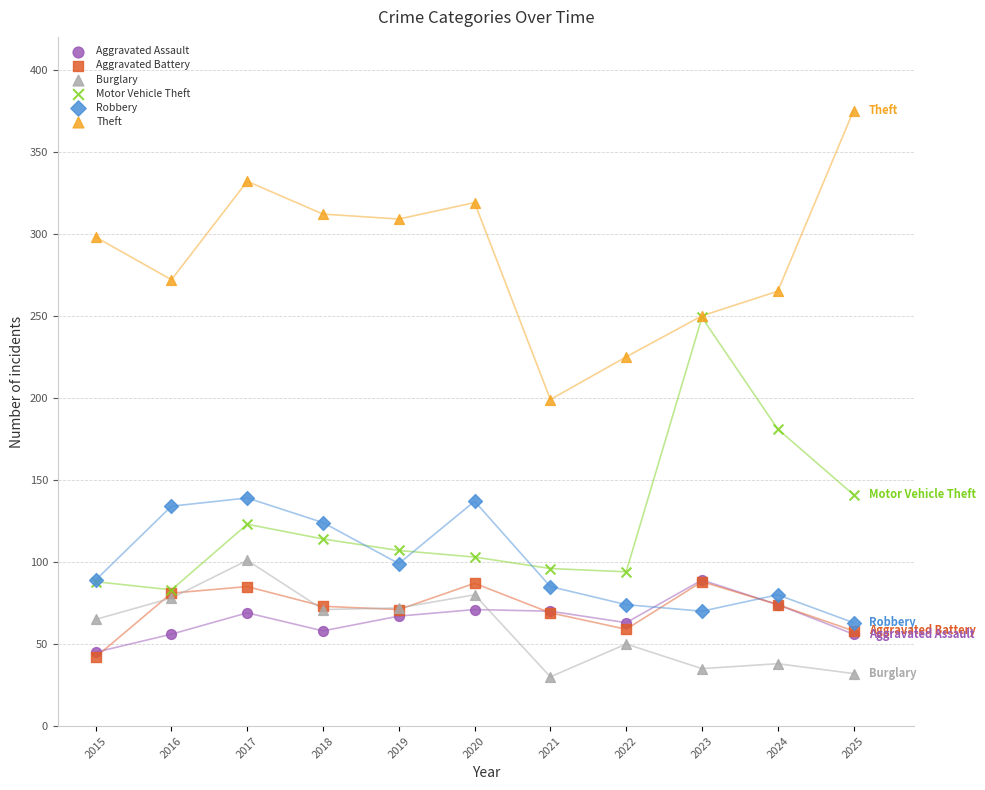

In the Motor Vehicle Theft series, what Y value is closest to 166?

181